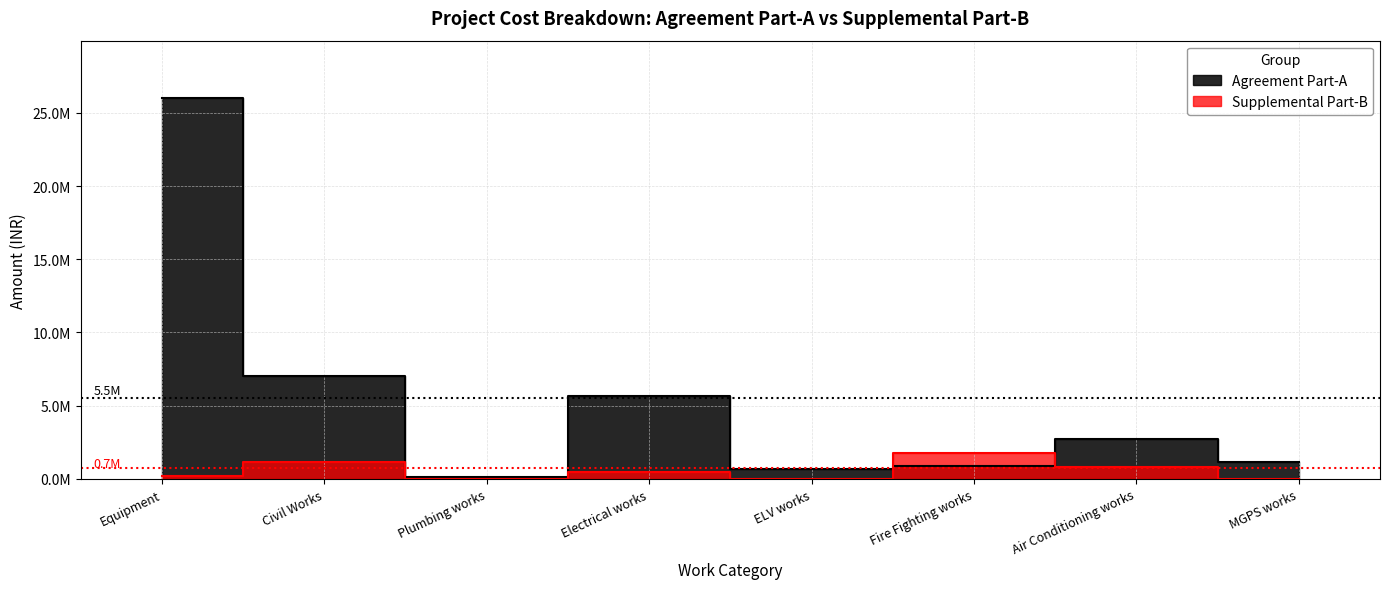

True or false: Agreement Part-A has more than 1 interior local peaks.

True